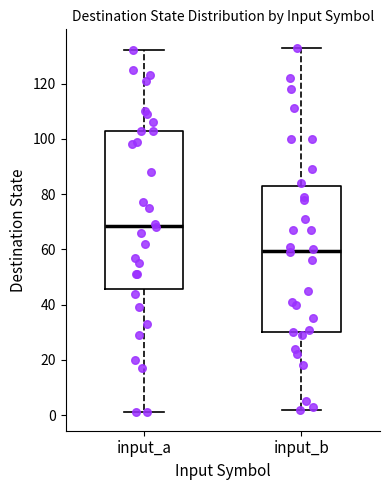

Reading left to right, read every box against the y-axis: the position of its median line, the range the box covers, and the ends of its whiskers. The values are not printed on the chart, so give them approximately, as read against the axis.

input_a: median 68, box 46 to 104, whiskers 2 to 132
input_b: median 60, box 30 to 82, whiskers 2 to 134